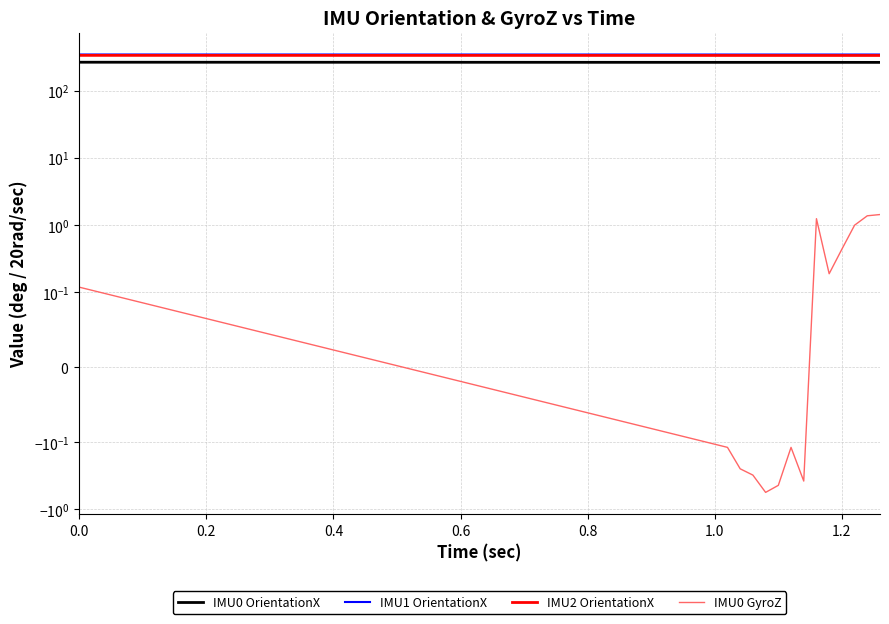

What is the sum of the IMU1 OrientationX values at 1.2 and 0.6?

687.2